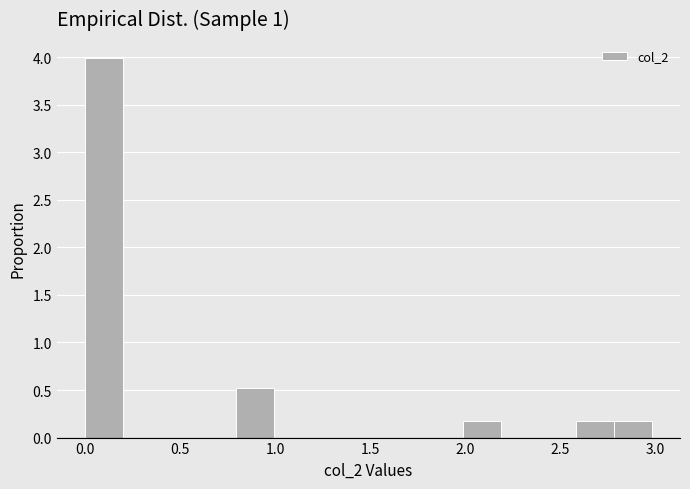

Read against the x-axis, roughly where is the centre of the tallest bar?

0.10